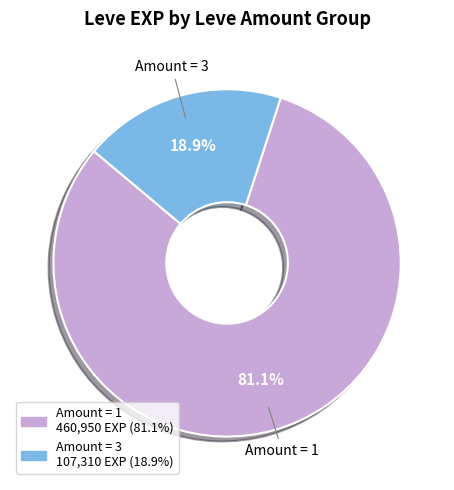

Is there a majority slice in this chart?

Yes